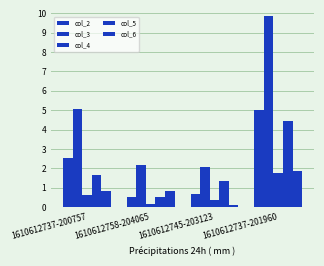

Where does the col_3 series first go above 5?

1610612737-200757